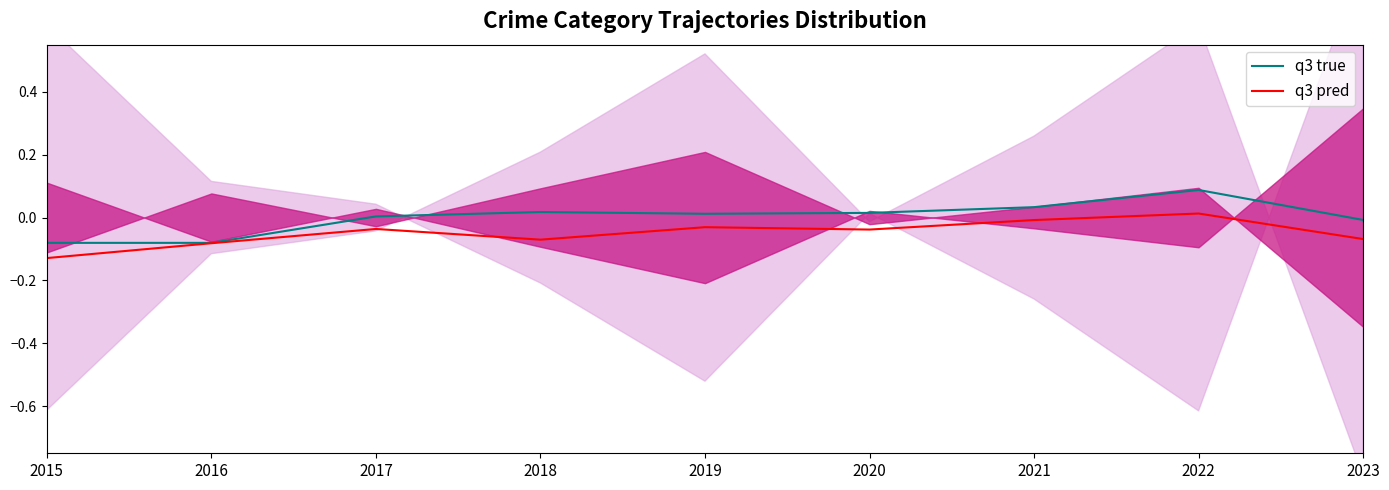

What is the difference between the maximum and minimum values in the q3 pred series?

0.1